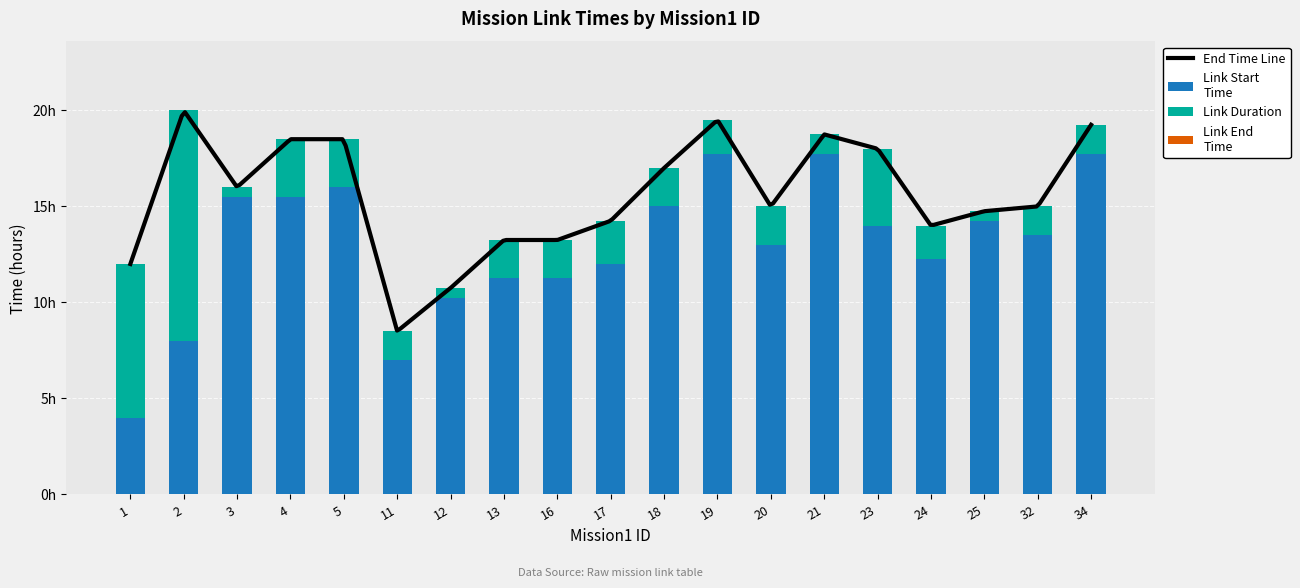

The value of Link Start
Time at 17 is 12.0. True or false?

True